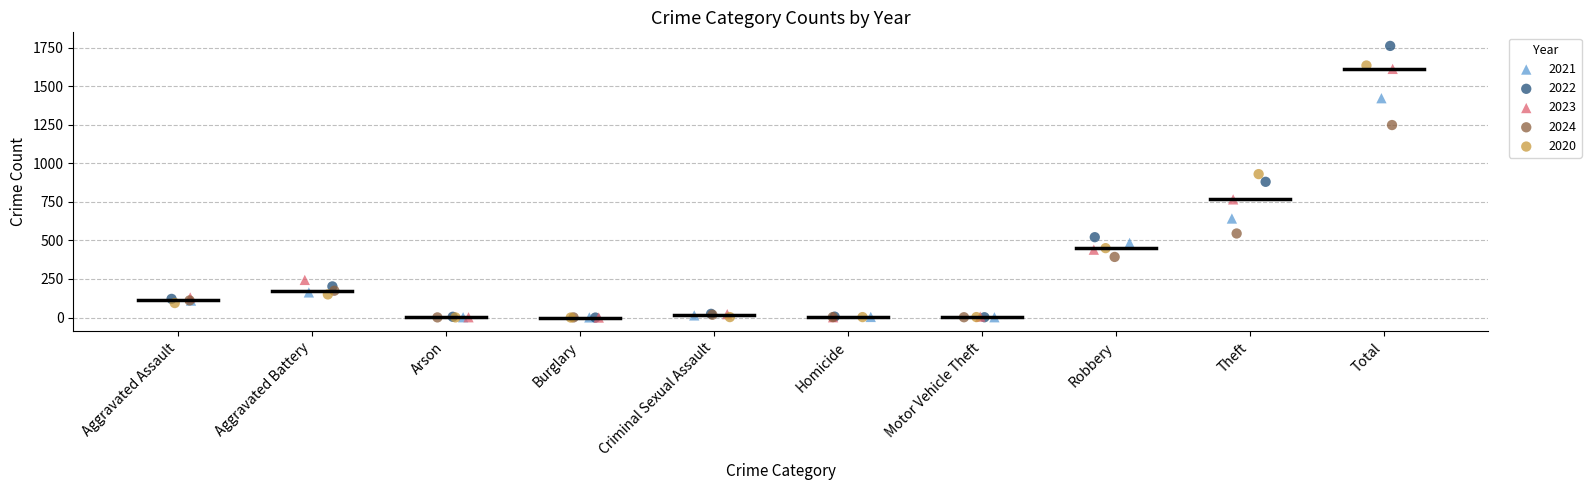

Which series contains the highest Y value?

2022